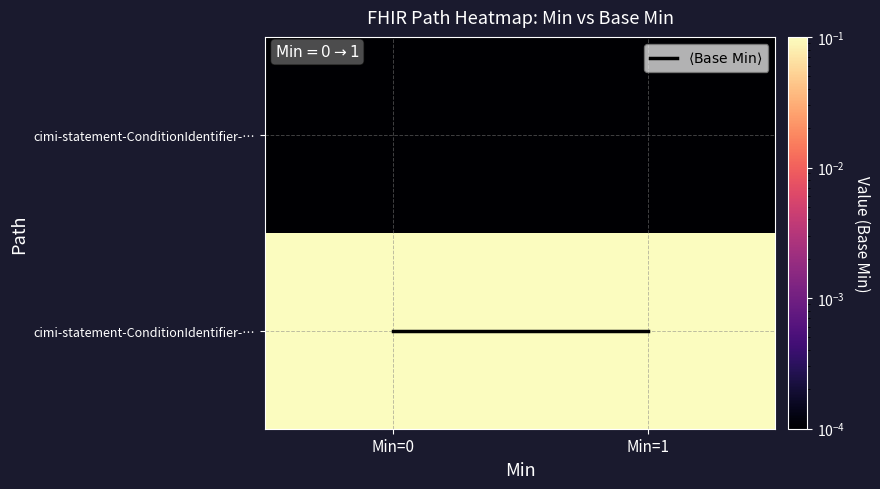

Is it true that $\langle \mathrm{Base\ Min} \rangle$ equals 1.0 at Min=1?

True